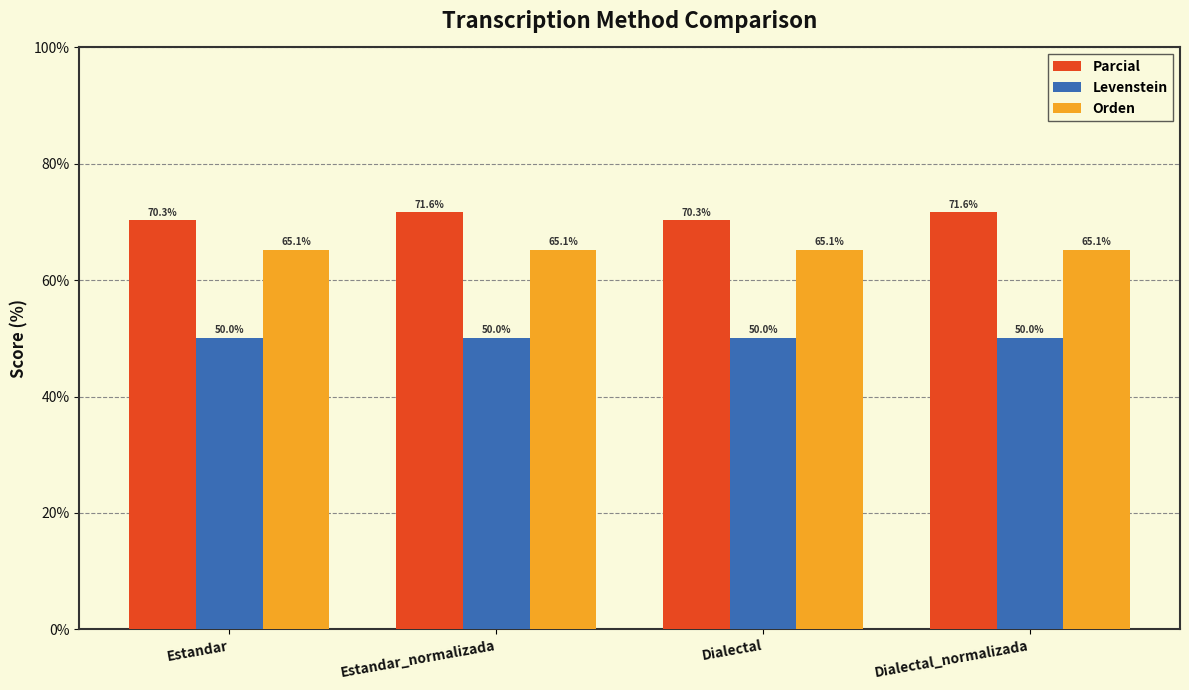

Reading left to right, what are all the values shown in this chart?

Parcial: 70.3	71.6	70.3	71.6
Levenstein: 50.0	50.0	50.0	50.0
Orden: 65.1	65.1	65.1	65.1